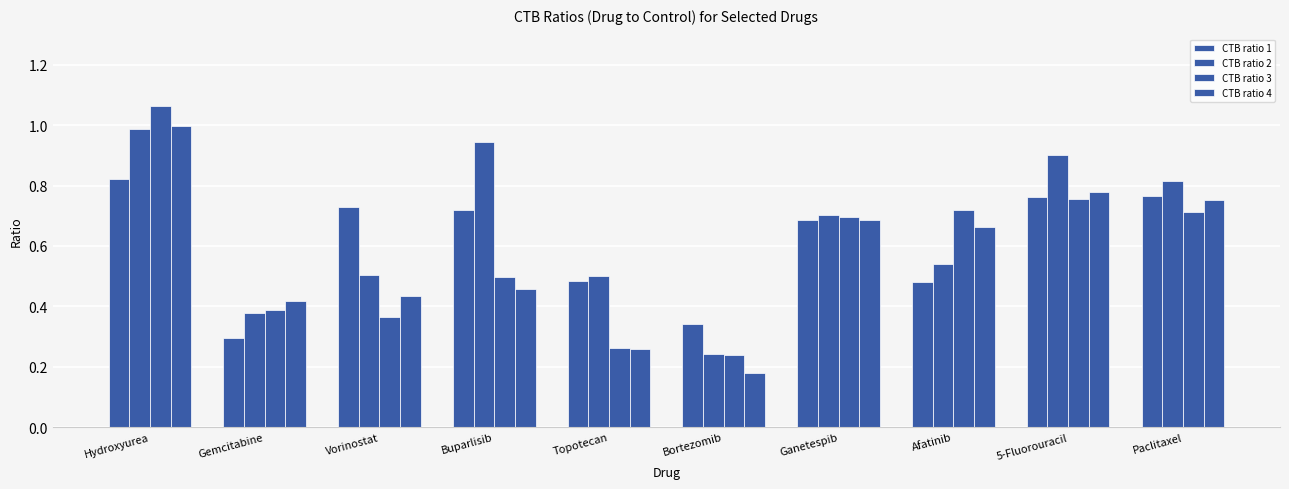

Reading left to right, list all the values displayed in this chart.

CTB ratio 1: Hydroxyurea=0.8	Gemcitabine=0.3	Vorinostat=0.7	Buparlisib=0.7	Topotecan=0.5	Bortezomib=0.3	Ganetespib=0.7	Afatinib=0.5	5-Fluorouracil=0.8	Paclitaxel=0.8
CTB ratio 2: Hydroxyurea=1.0	Gemcitabine=0.4	Vorinostat=0.5	Buparlisib=0.9	Topotecan=0.5	Bortezomib=0.2	Ganetespib=0.7	Afatinib=0.5	5-Fluorouracil=0.9	Paclitaxel=0.8
CTB ratio 3: Hydroxyurea=1.1	Gemcitabine=0.4	Vorinostat=0.4	Buparlisib=0.5	Topotecan=0.3	Bortezomib=0.2	Ganetespib=0.7	Afatinib=0.7	5-Fluorouracil=0.8	Paclitaxel=0.7
CTB ratio 4: Hydroxyurea=1.0	Gemcitabine=0.4	Vorinostat=0.4	Buparlisib=0.5	Topotecan=0.3	Bortezomib=0.2	Ganetespib=0.7	Afatinib=0.7	5-Fluorouracil=0.8	Paclitaxel=0.8